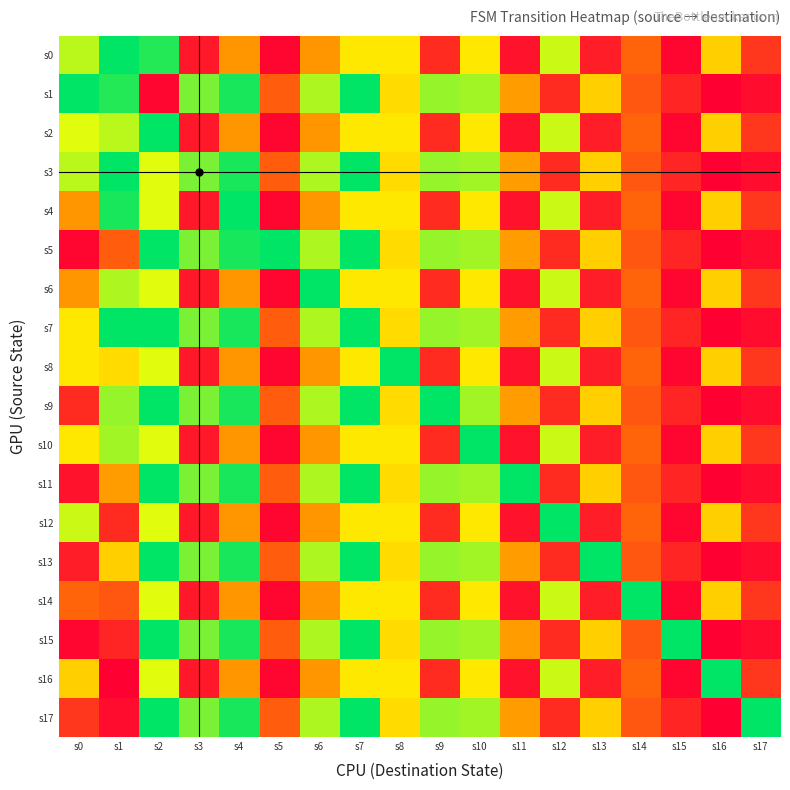

What is the greatest value displayed?

61